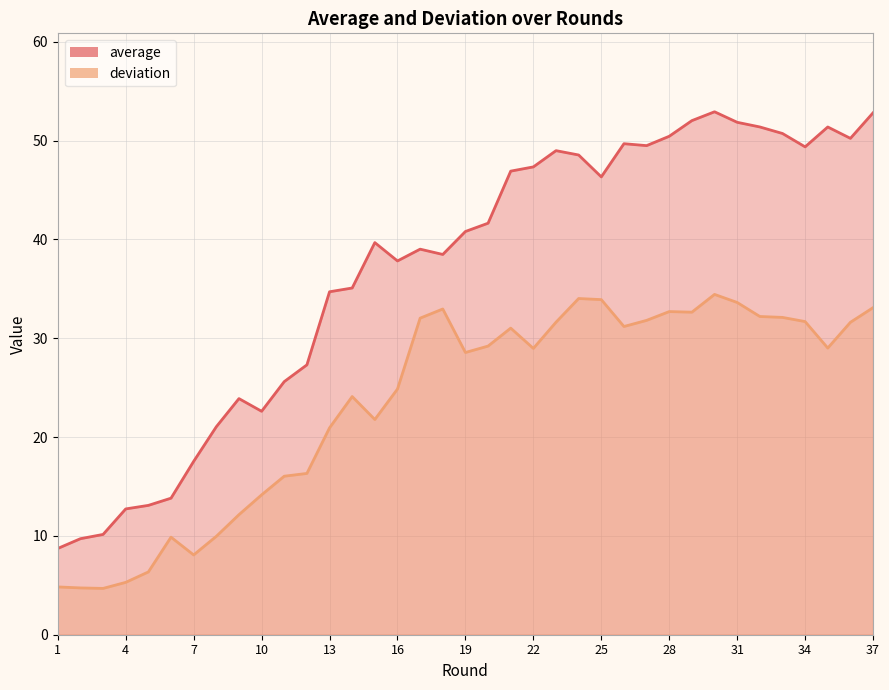

Count the number of data series in this chart.

2